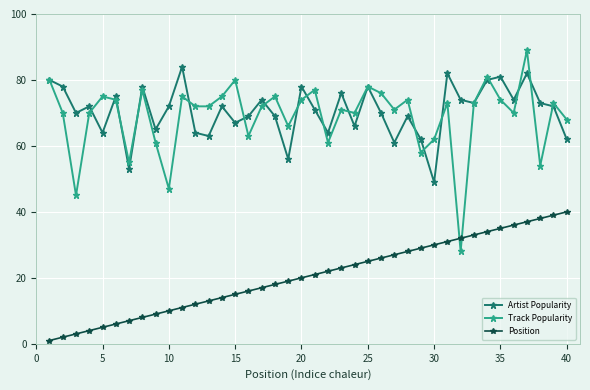

Which series has the largest range (max minus min)?

Track Popularity